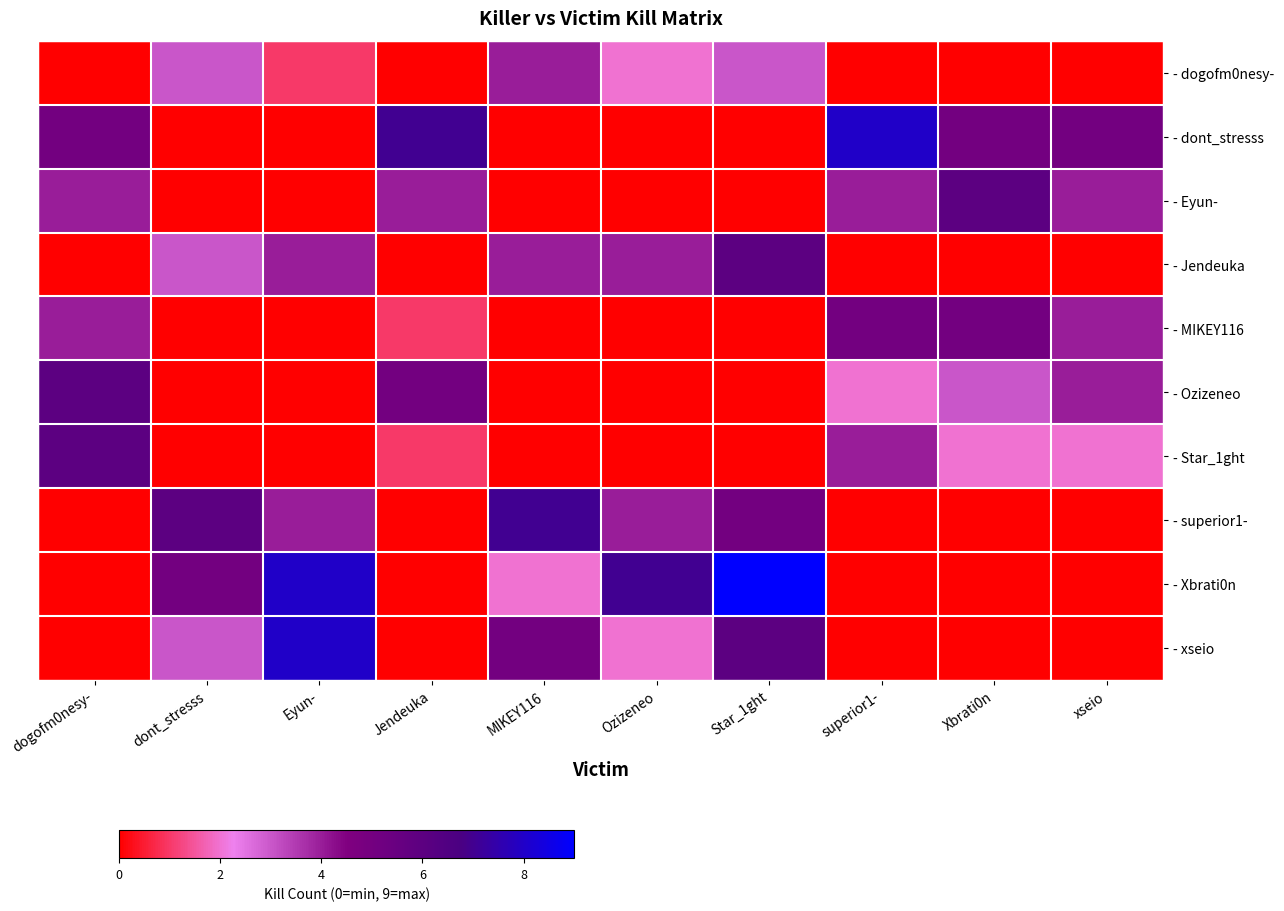

Which has a higher value, dogofm0nesy- or Jendeuka?

dogofm0nesy-